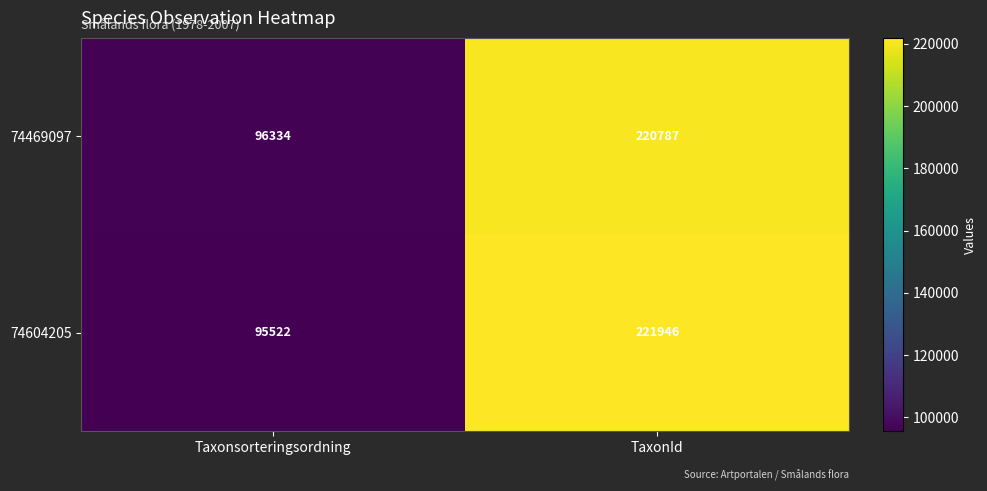

What is the maximum value shown in the chart?

221946